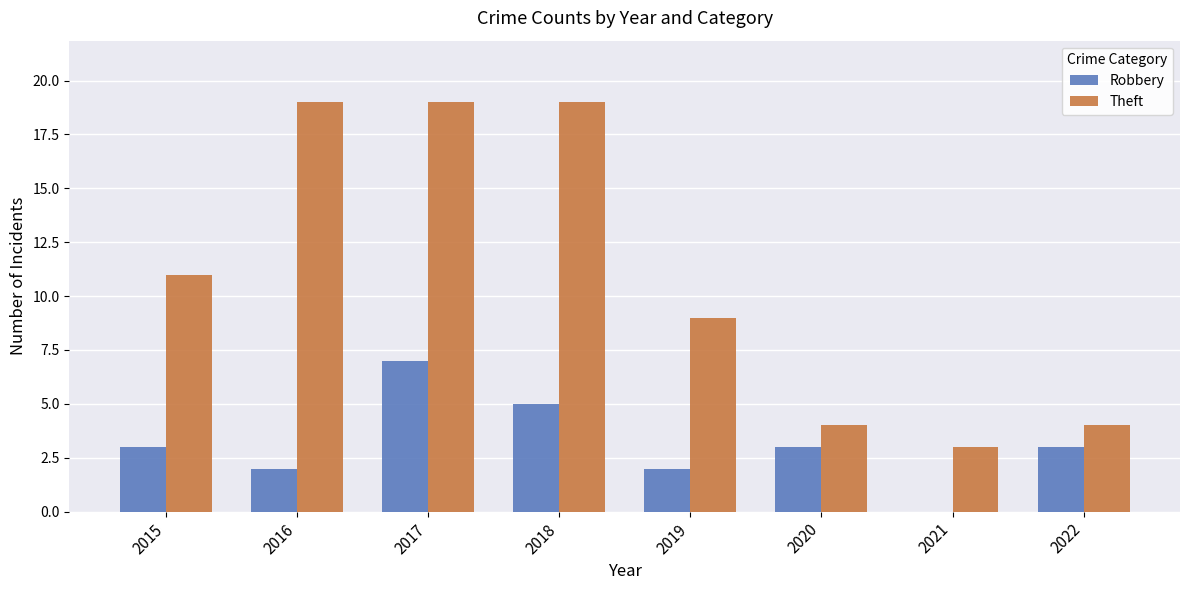

Reading left to right, transcribe all the data shown in this chart.

Robbery: 3	2	7	5	2	3	0	3
Theft: 11	19	19	19	9	4	3	4